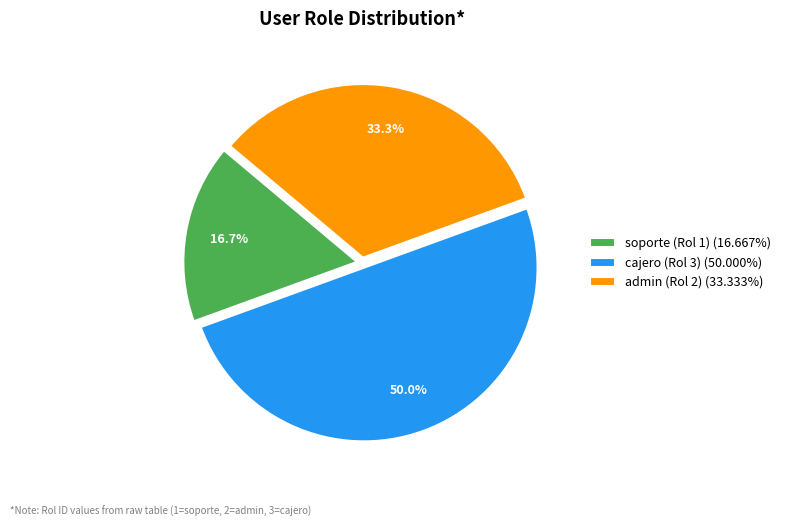

To the nearest percent, what is the combined percentage of admin (Rol 2) and soporte (Rol 1)?

50%